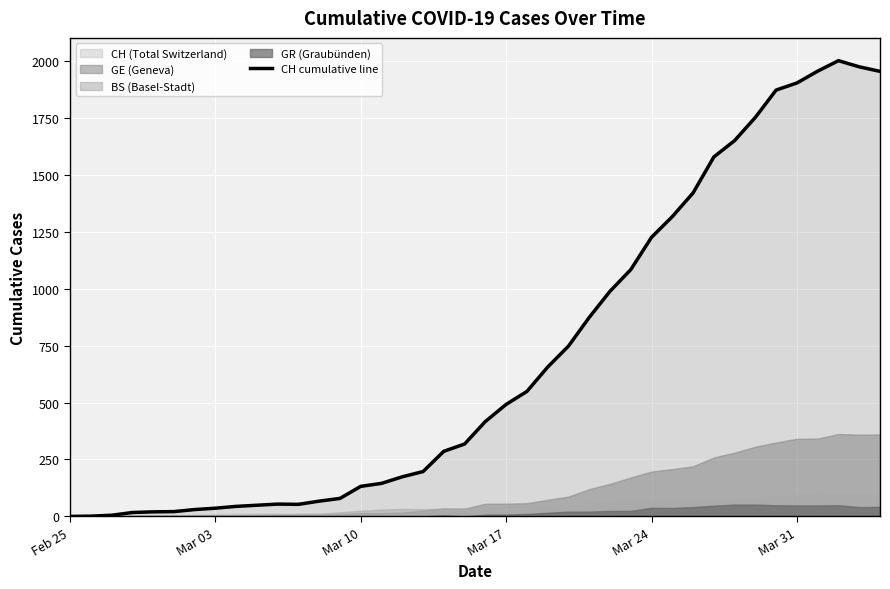

Is it true that the value at 19 is 430?

False